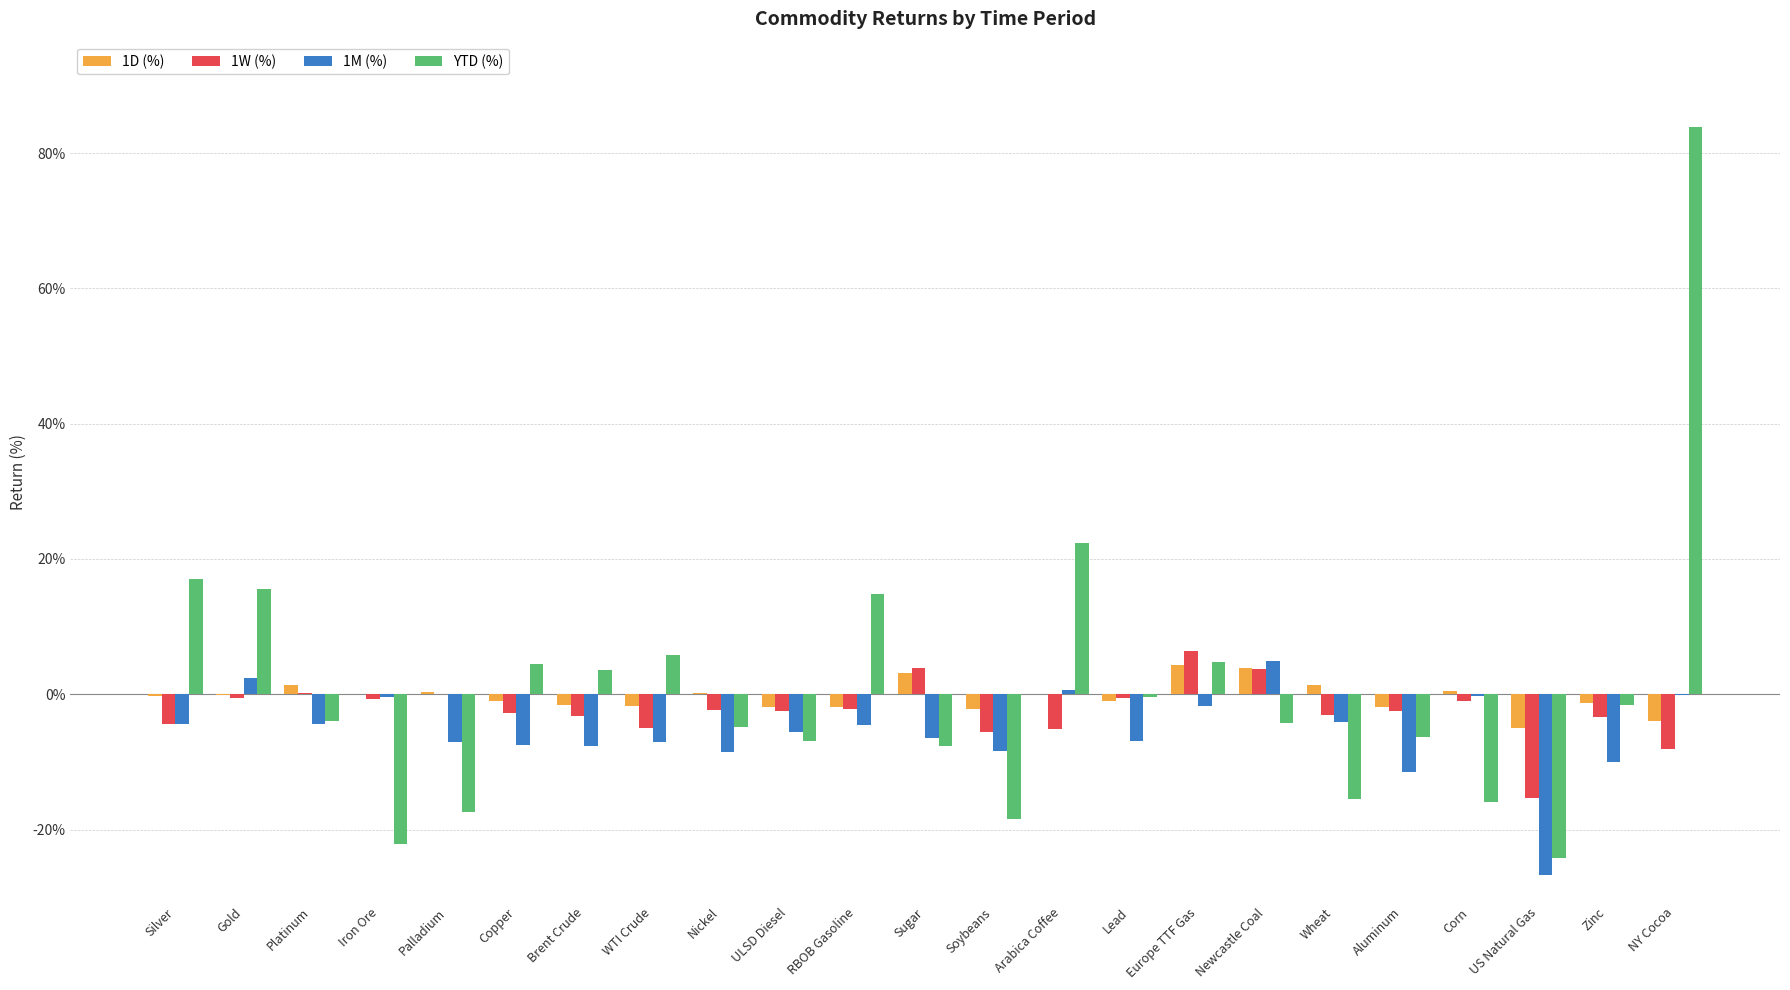

Which series has the largest total across all categories?

YTD (%)